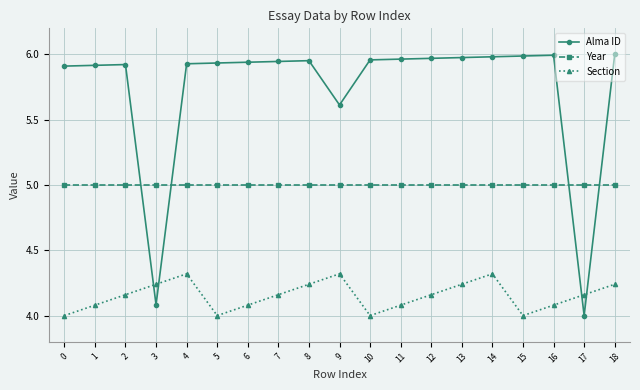

The Year series shows 5.0 at 1. True or false?

True